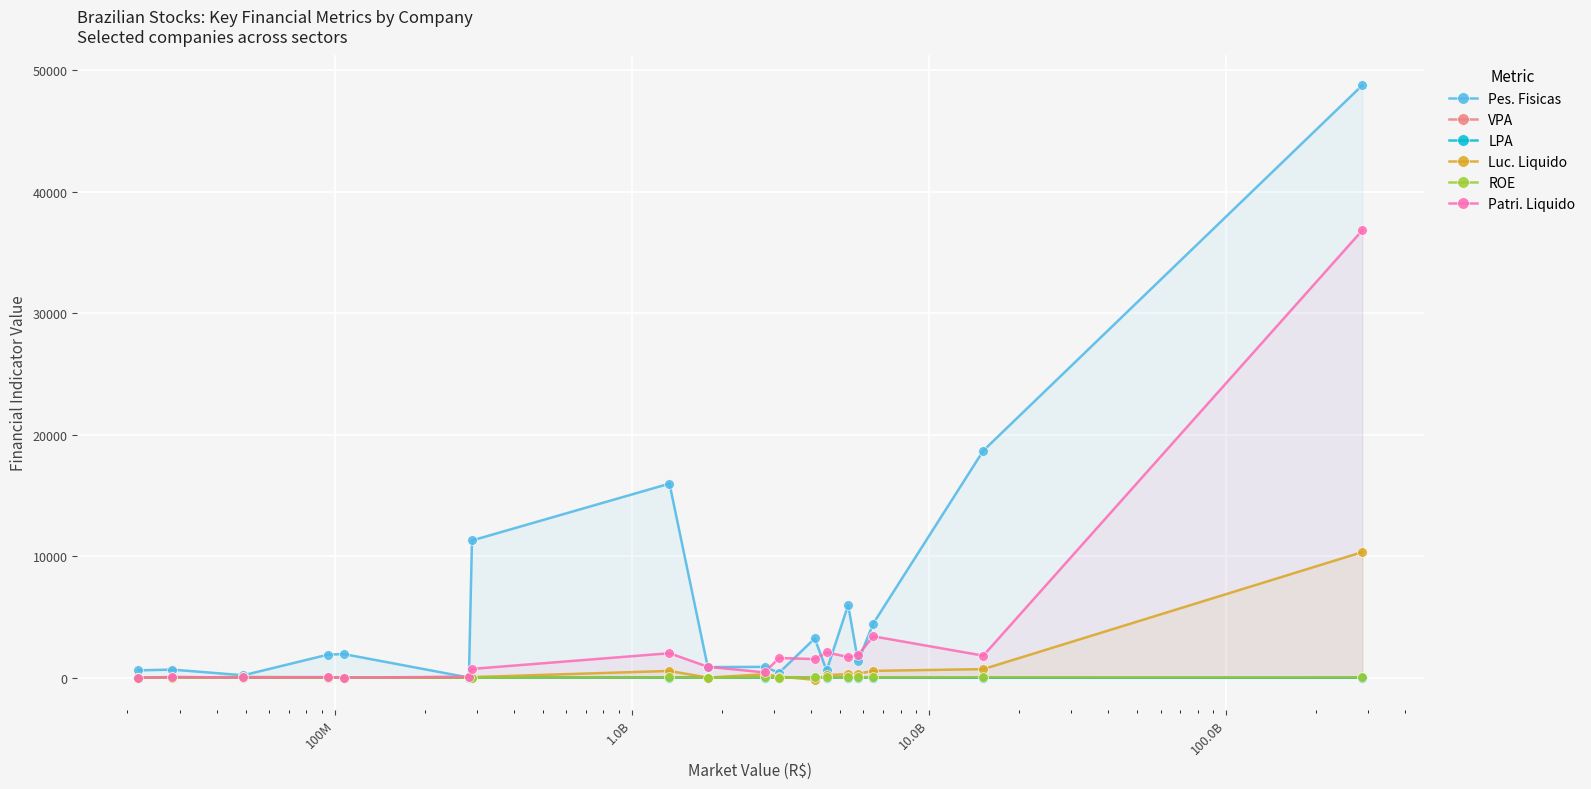

What is the highest value of the LPA series?

3.3